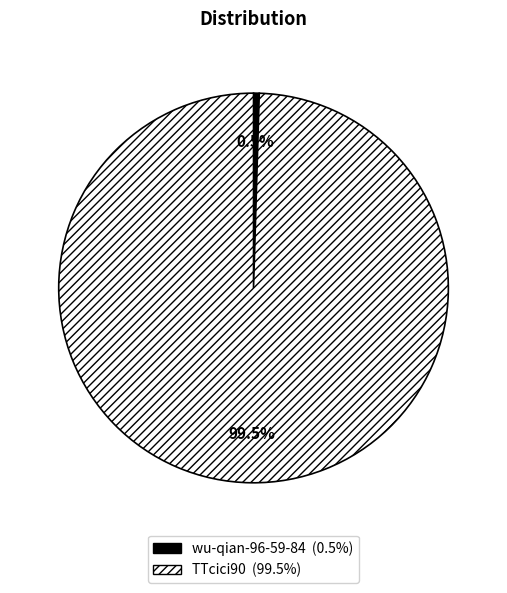

Does any single category account for the majority?

Yes